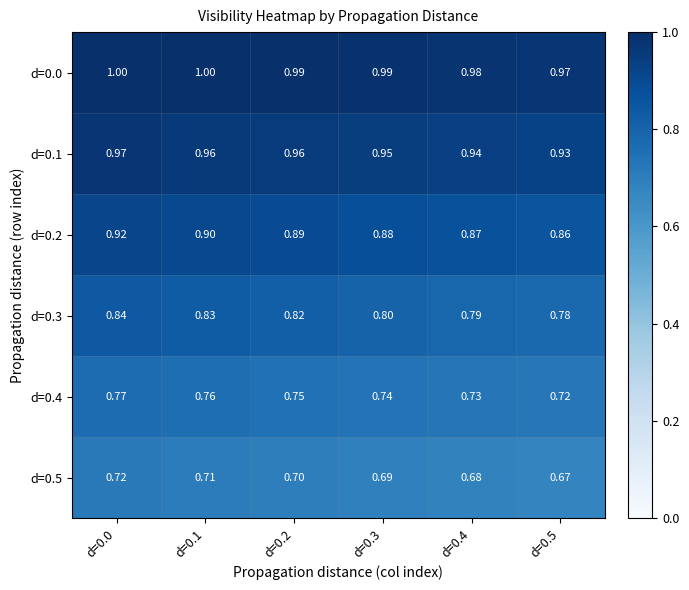

Is the value of d=0.0 at d=0.1 greater than the value of d=0.3 at d=0.3?

Yes